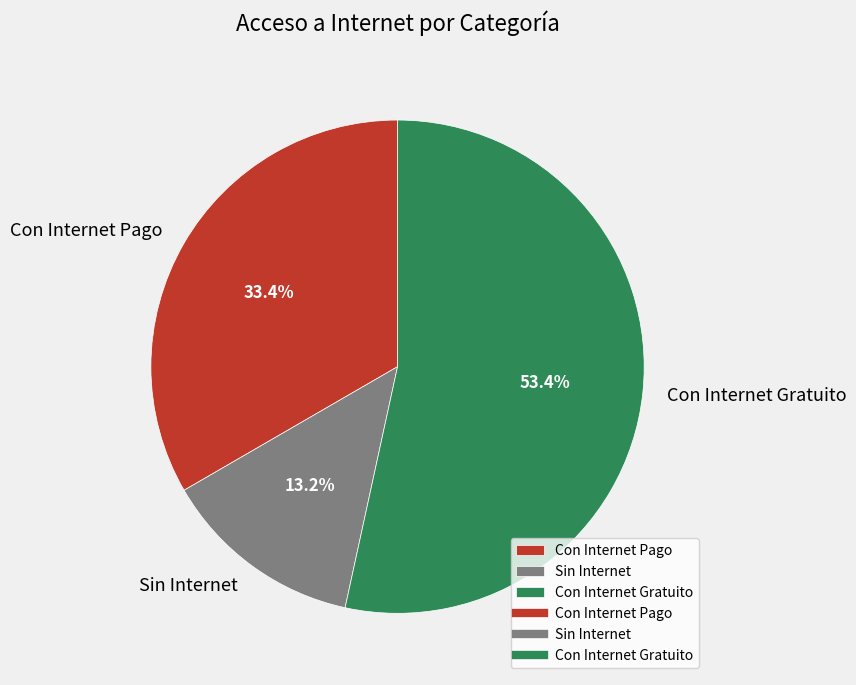

The Con Internet Gratuito slice represents 53% of the pie. True or false?

True